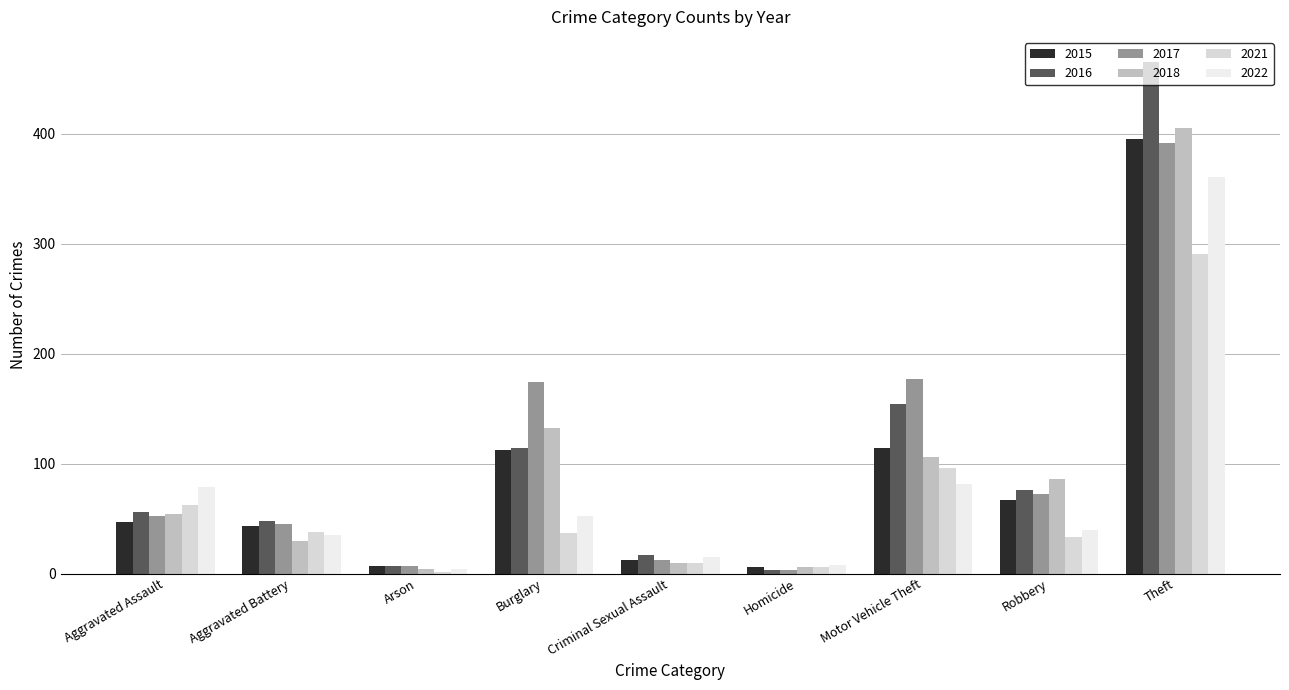

How many groups of bars are there?

9